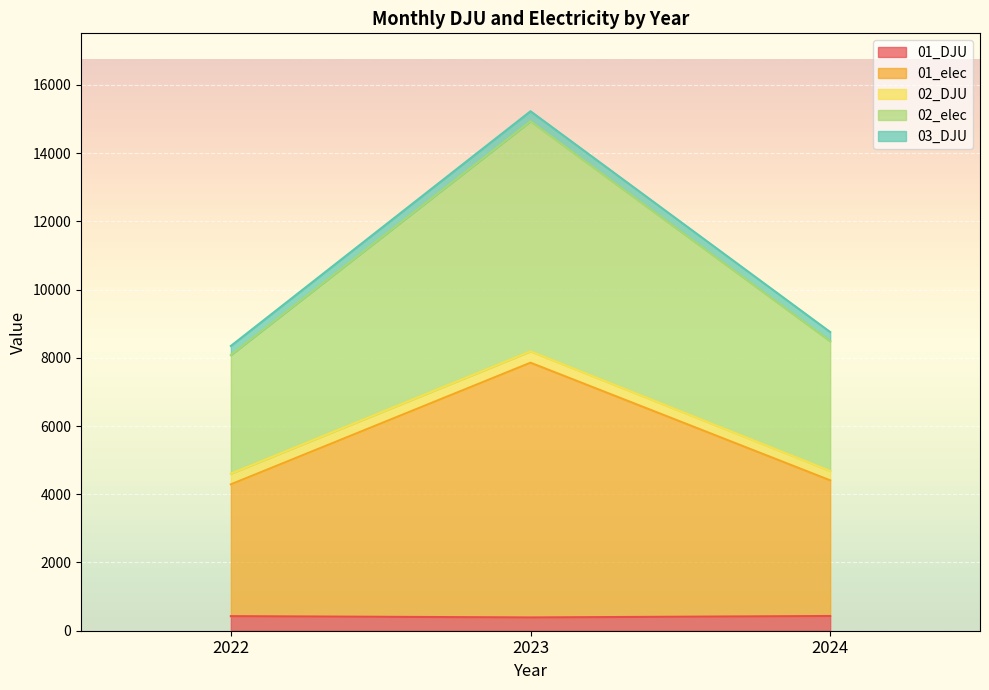

What is the difference between the 01_elec values at 2022 and 2023?

3565.8